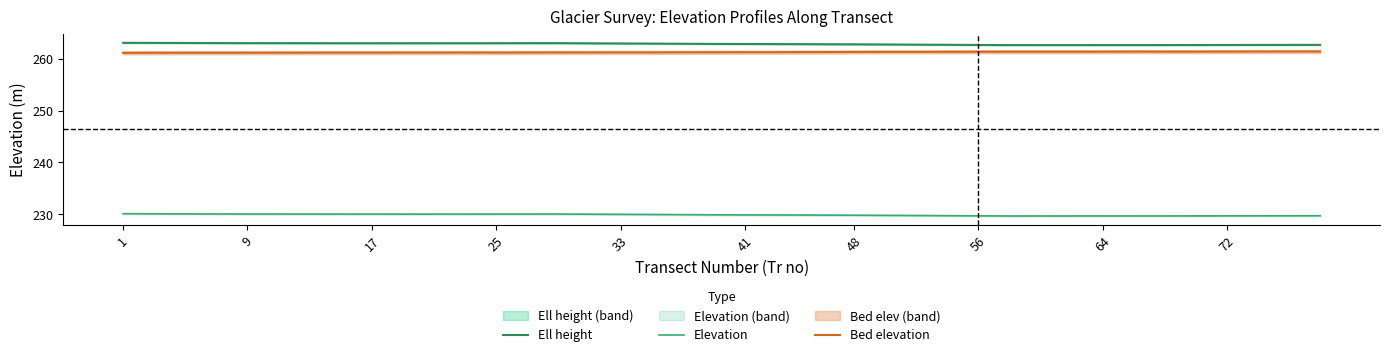

At which category does the chart reach its peak across all series?

1